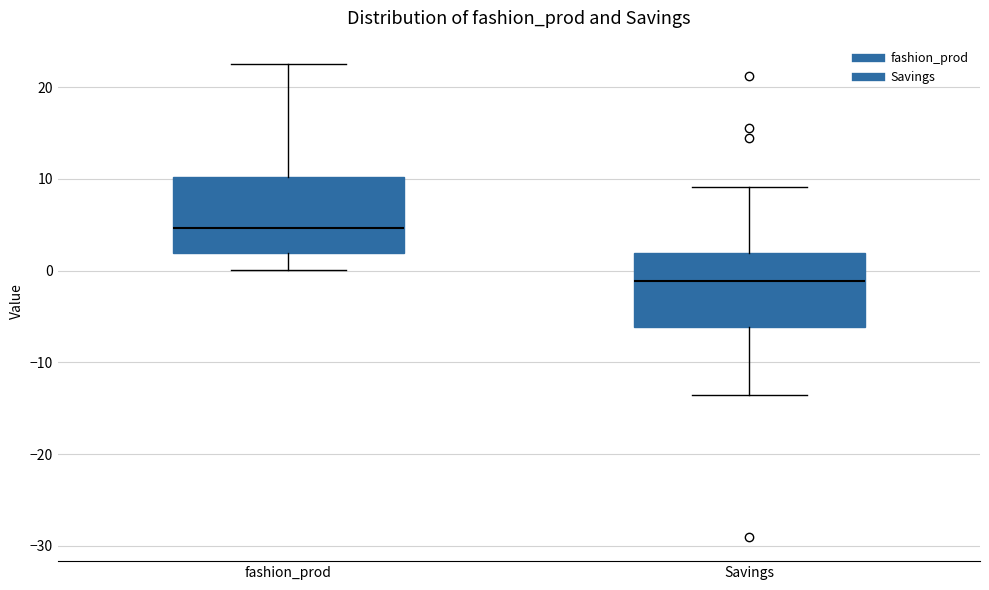

Reading left to right, transcribe this box plot: for each box, give where its median line is, the range the box spans, and where its two whiskers end, as read against the y-axis. The values are not printed on the chart, so give them approximately, as read against the axis.

fashion_prod: median 5, box 2 to 10, whiskers 0 to 23
Savings: median -1, box -6 to 2, whiskers -14 to 9